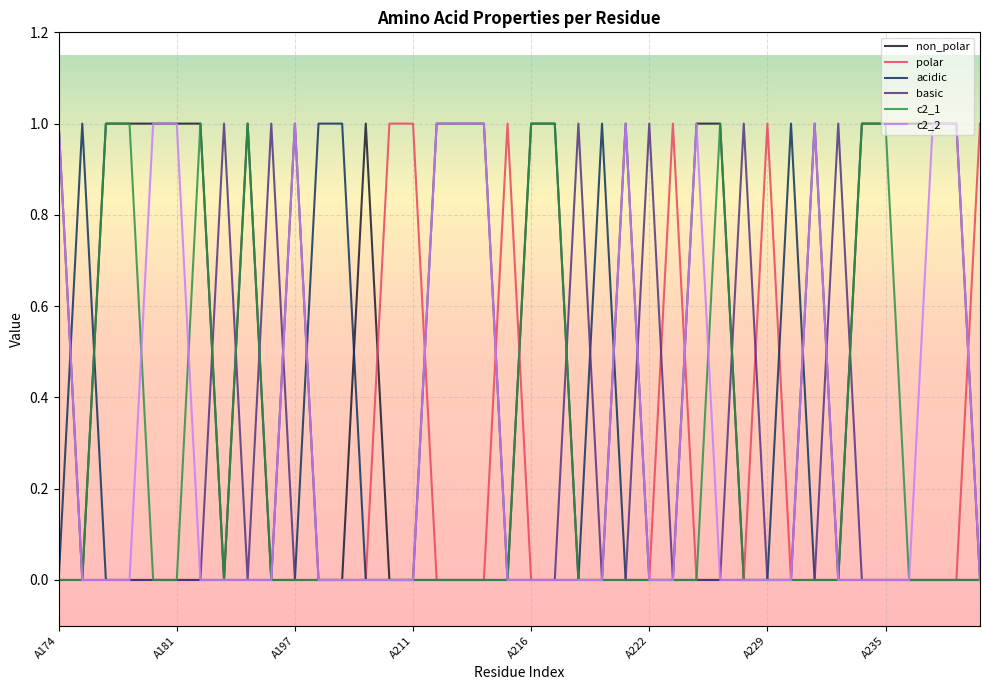

How many lines are shown in the chart?

6